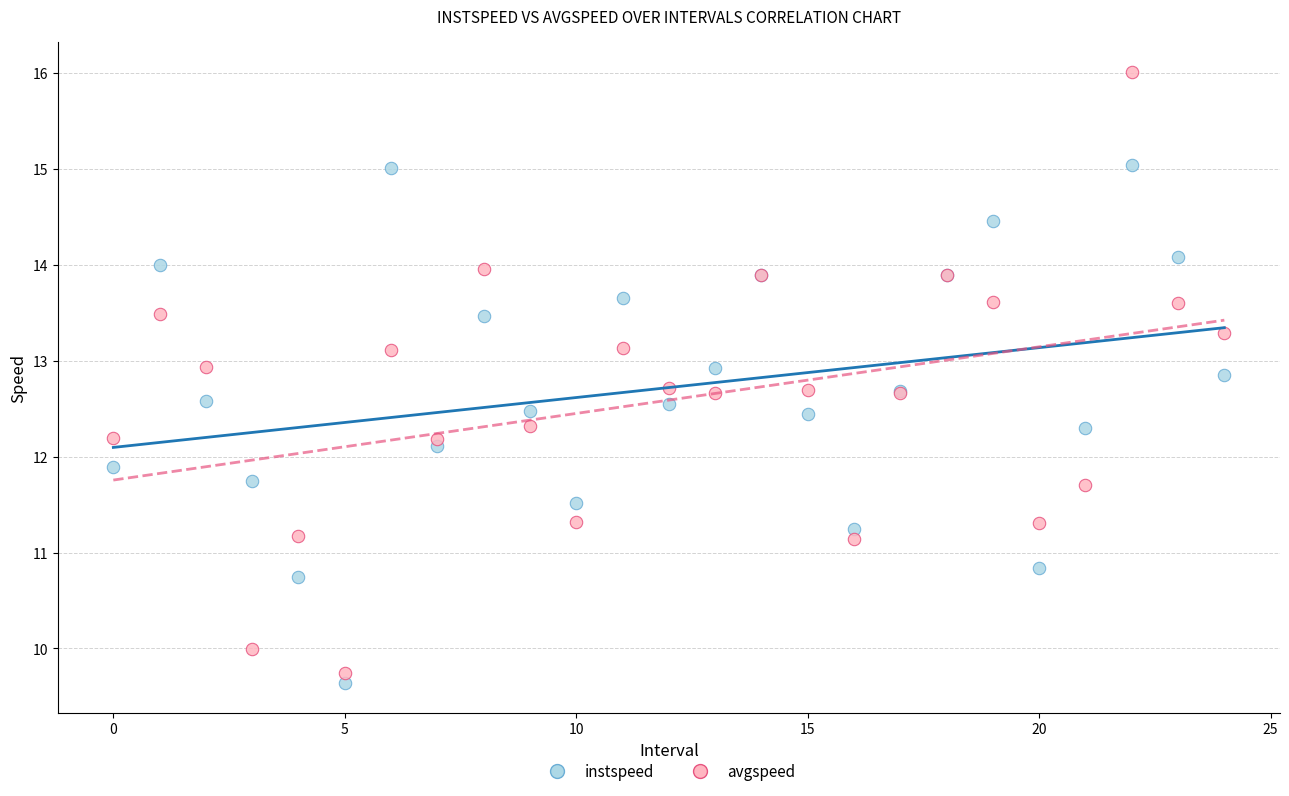

Which series has the largest Y range (max minus min)?

avgspeed